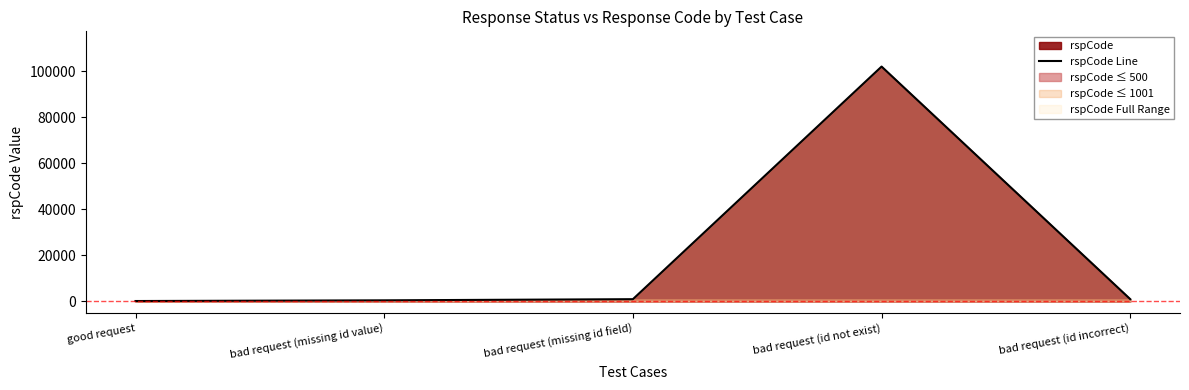

Does the chart display data point markers on the line(s)?

No